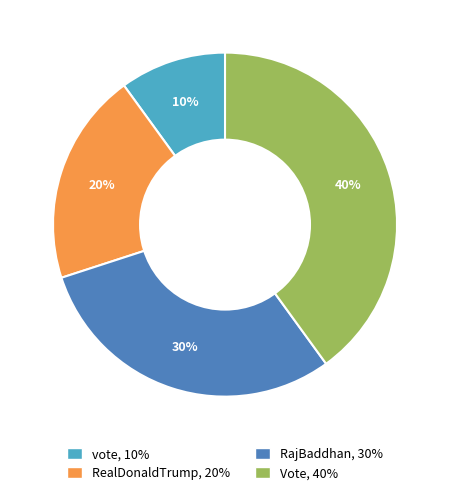

Approximately how many times larger is the value at Vote compared to RajBaddhan?

1.3